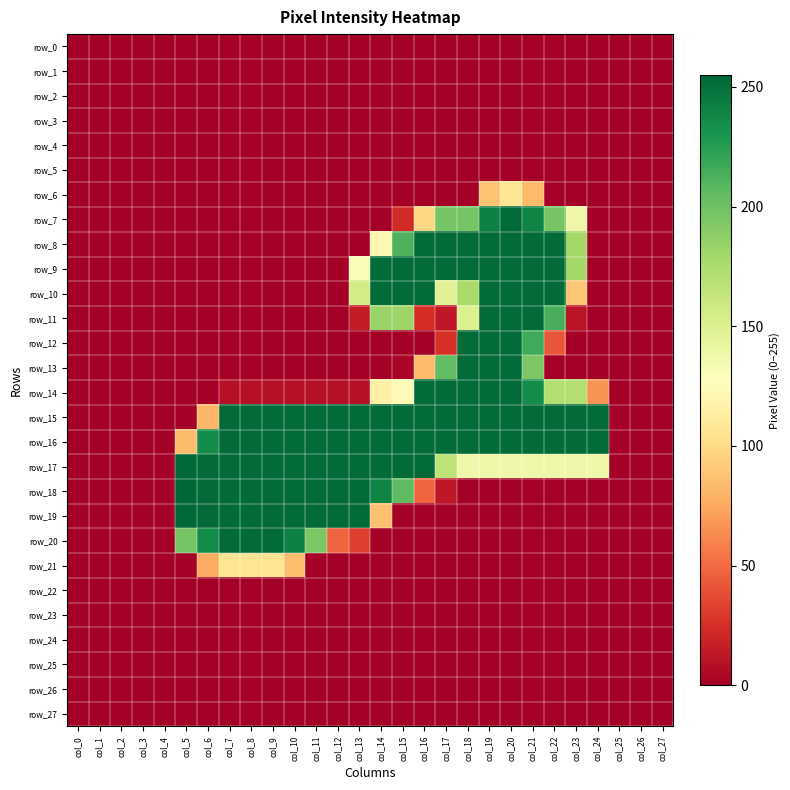

What is the average value of the row_8 series?

82